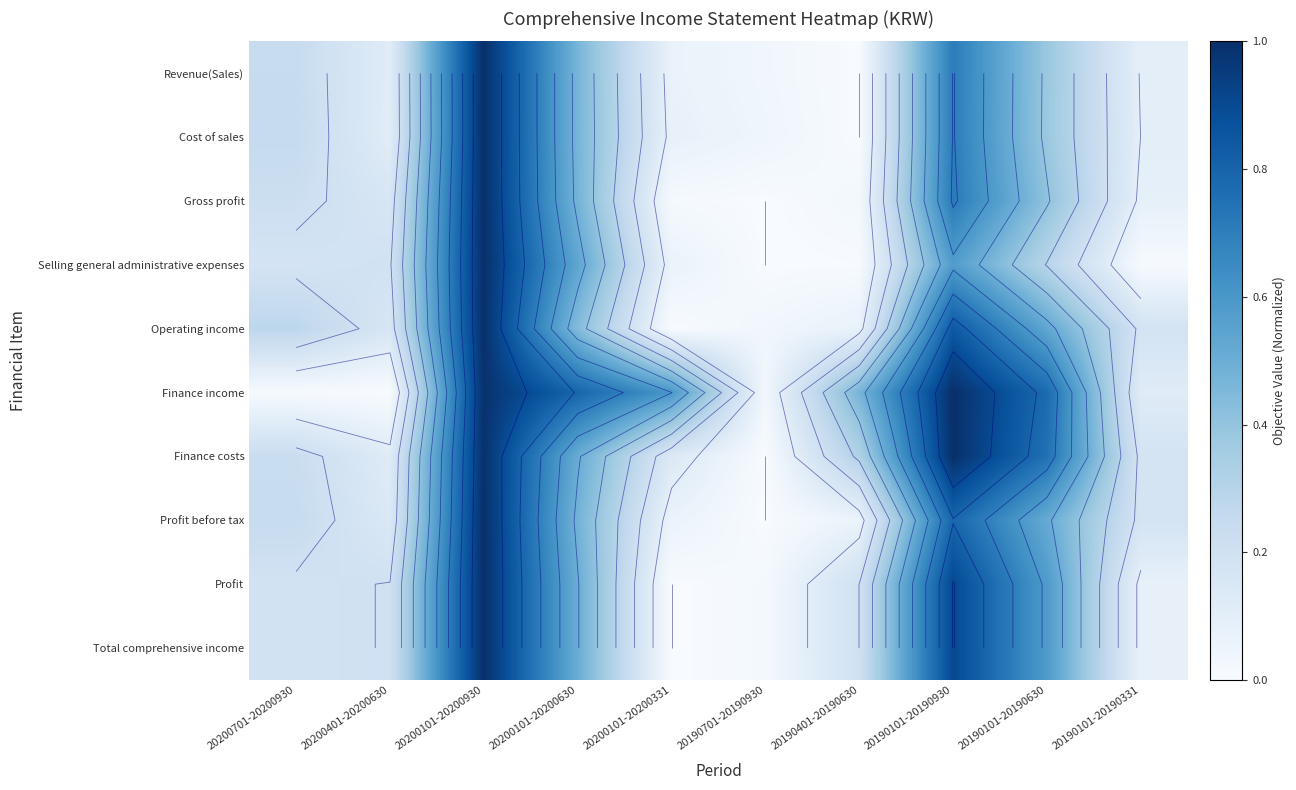

Count the number of data series in this chart.

10